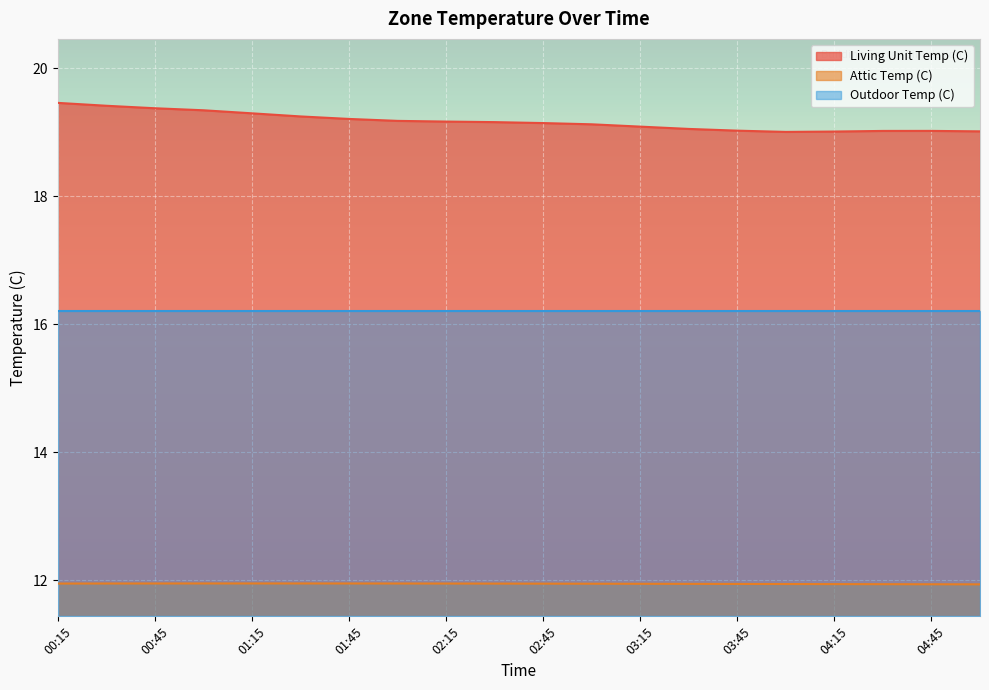

Is the value of Living Unit Temp (C) at 04:45 greater than the value of Attic Temp (C) at 02:15?

Yes